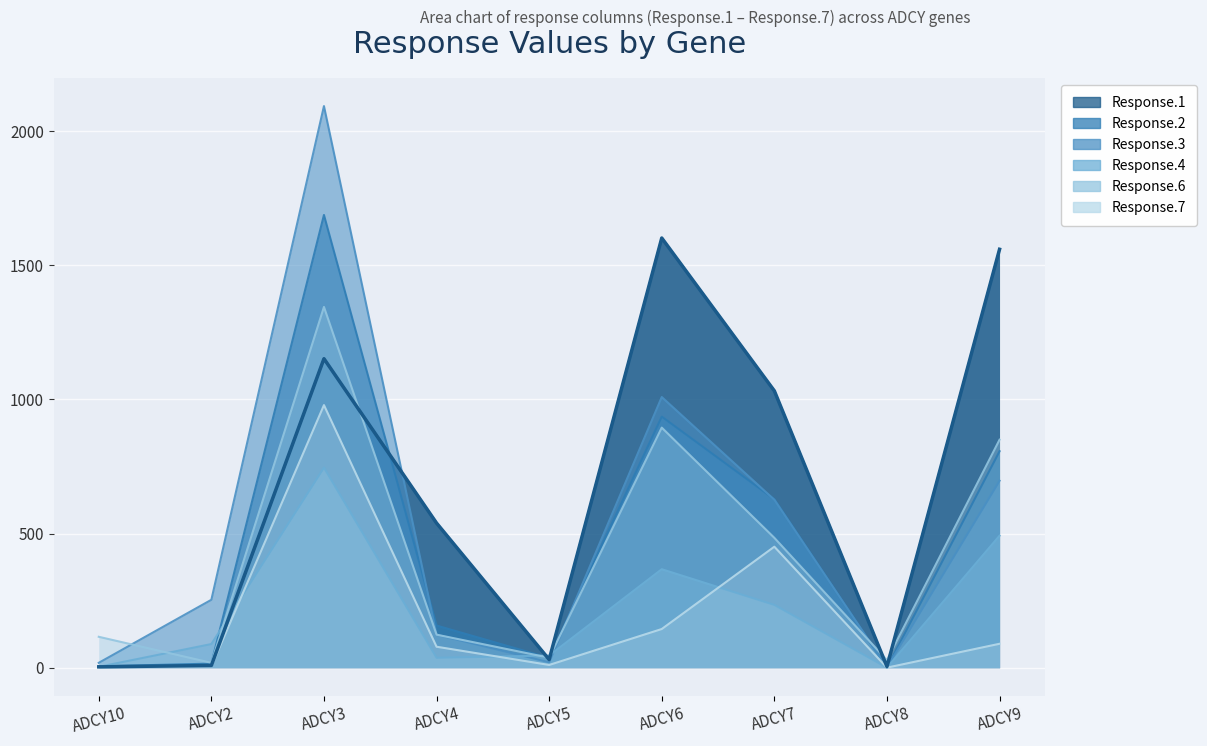

Is it true that Response.6 equals 6 at ADCY2?

False